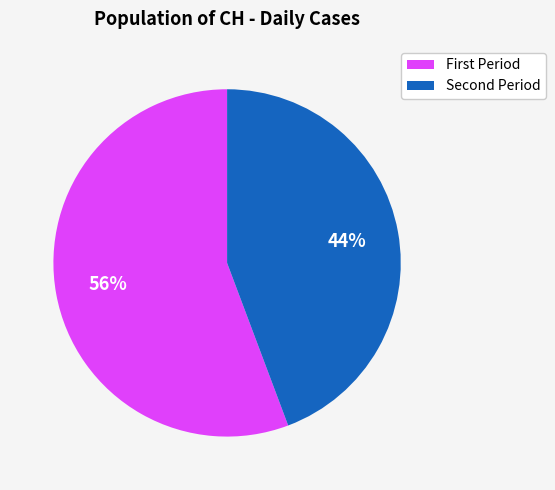

Does any single category account for the majority?

Yes